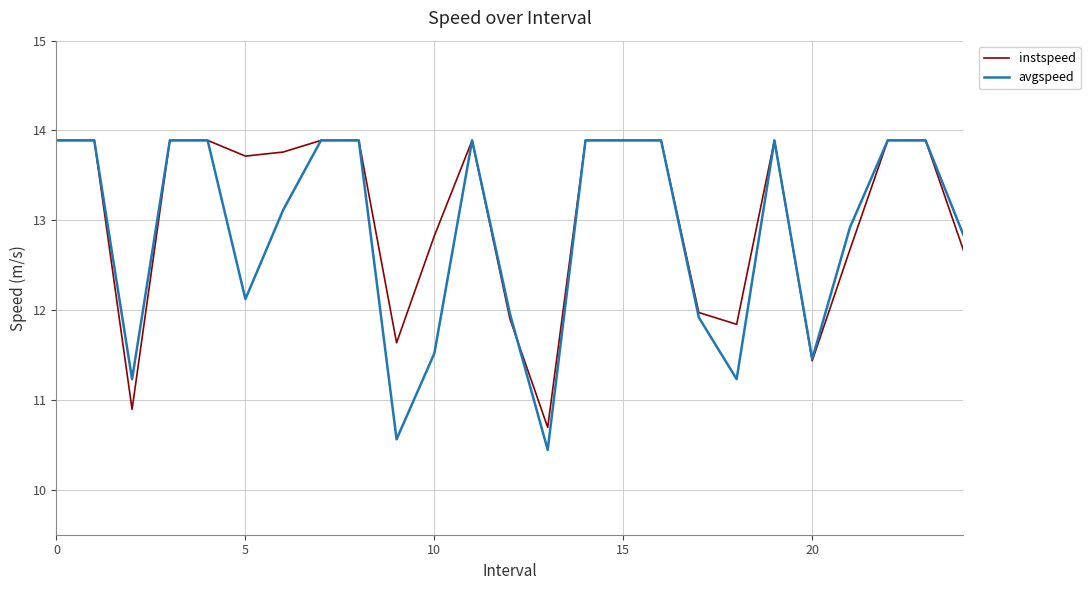

What is the lowest value of the instspeed series?

10.7